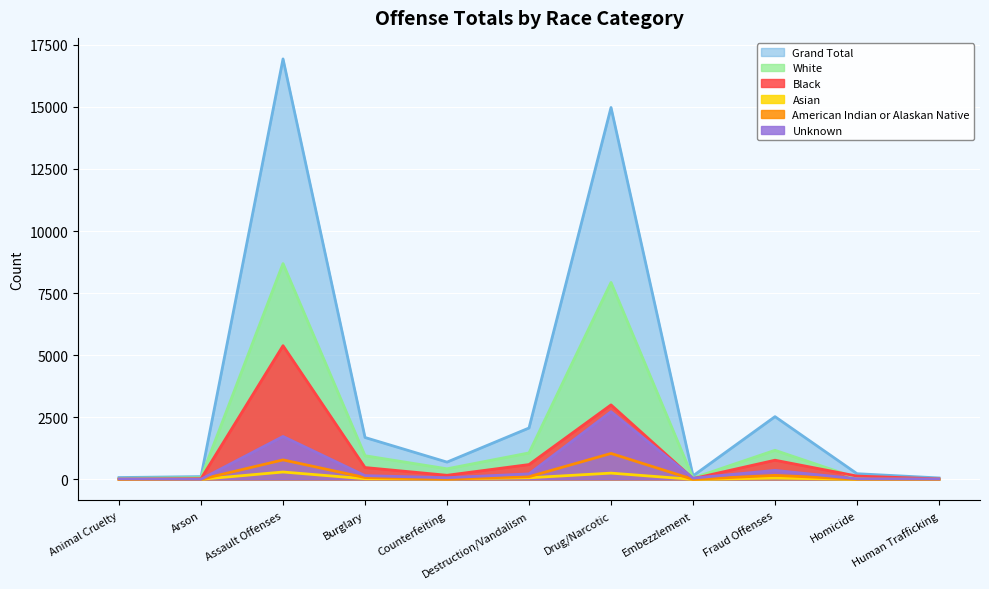

Count the number of data series in this chart.

6